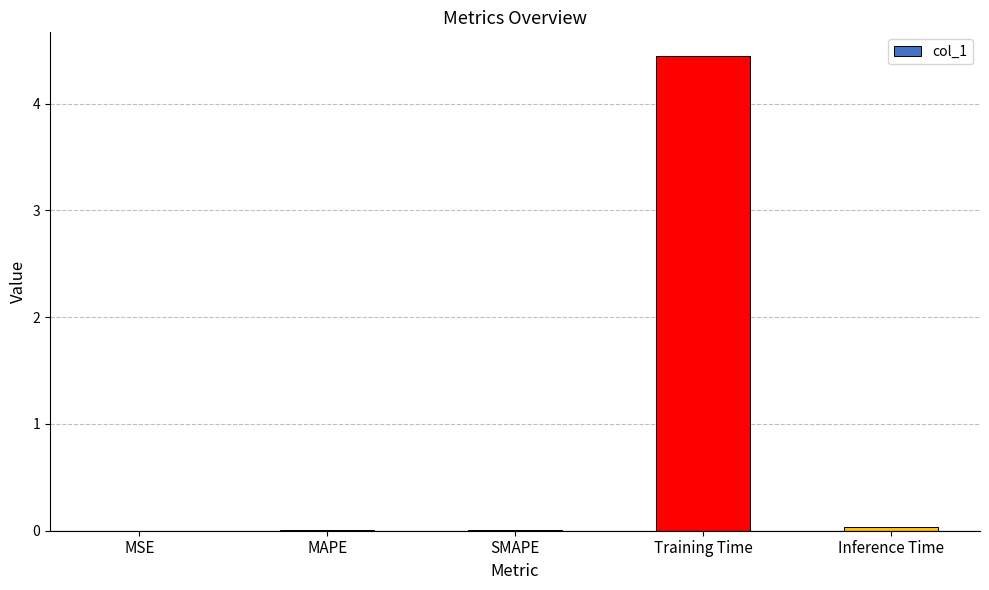

Between MAPE and Training Time, which is larger?

Training Time